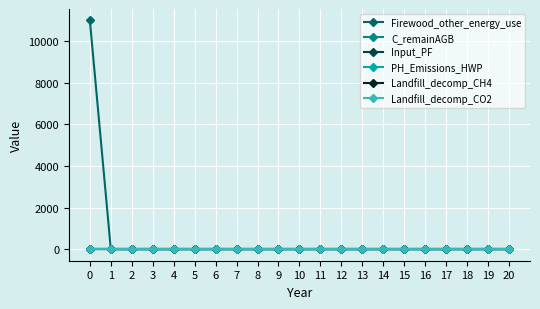

Does the chart have visible grid lines?

Yes